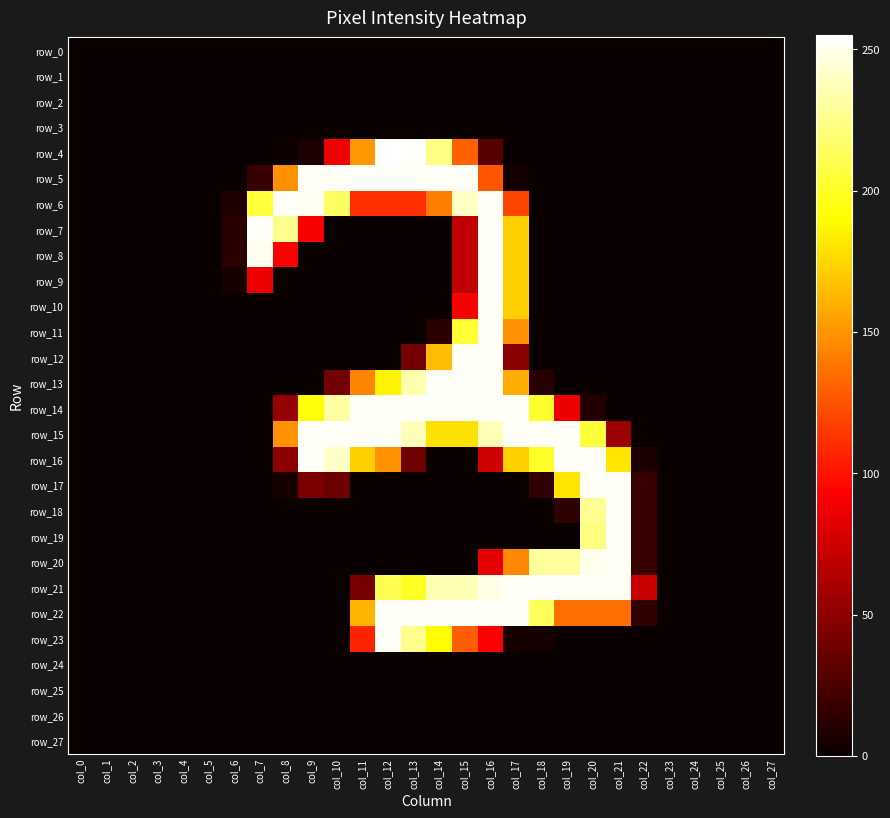

What is the difference between the maximum and minimum values in the row_18 series?

253